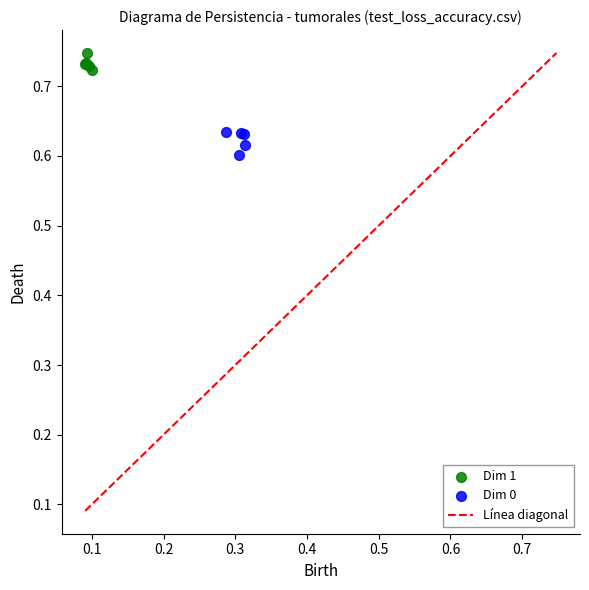

Which series contains the highest Y value?

Dim 1